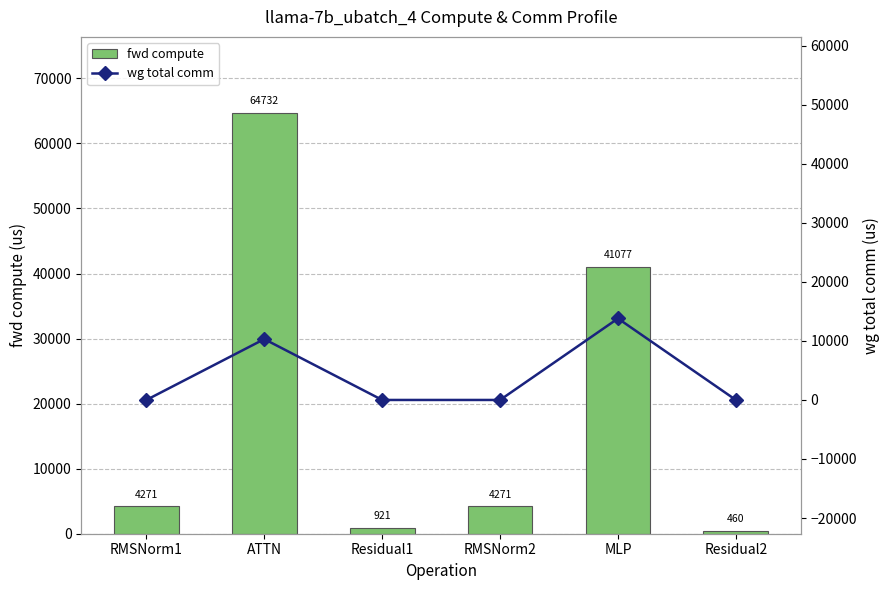

What position from the right is RMSNorm1?

6